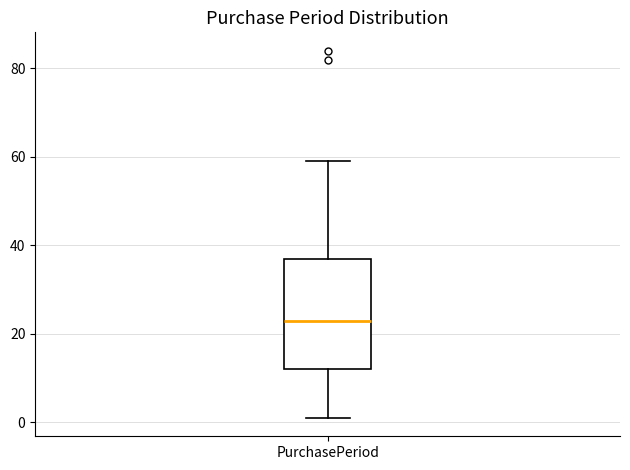

Where does the median line of the box for PurchasePeriod sit on the y-axis? The values are not printed on the chart, so give them approximately, as read against the axis.

24